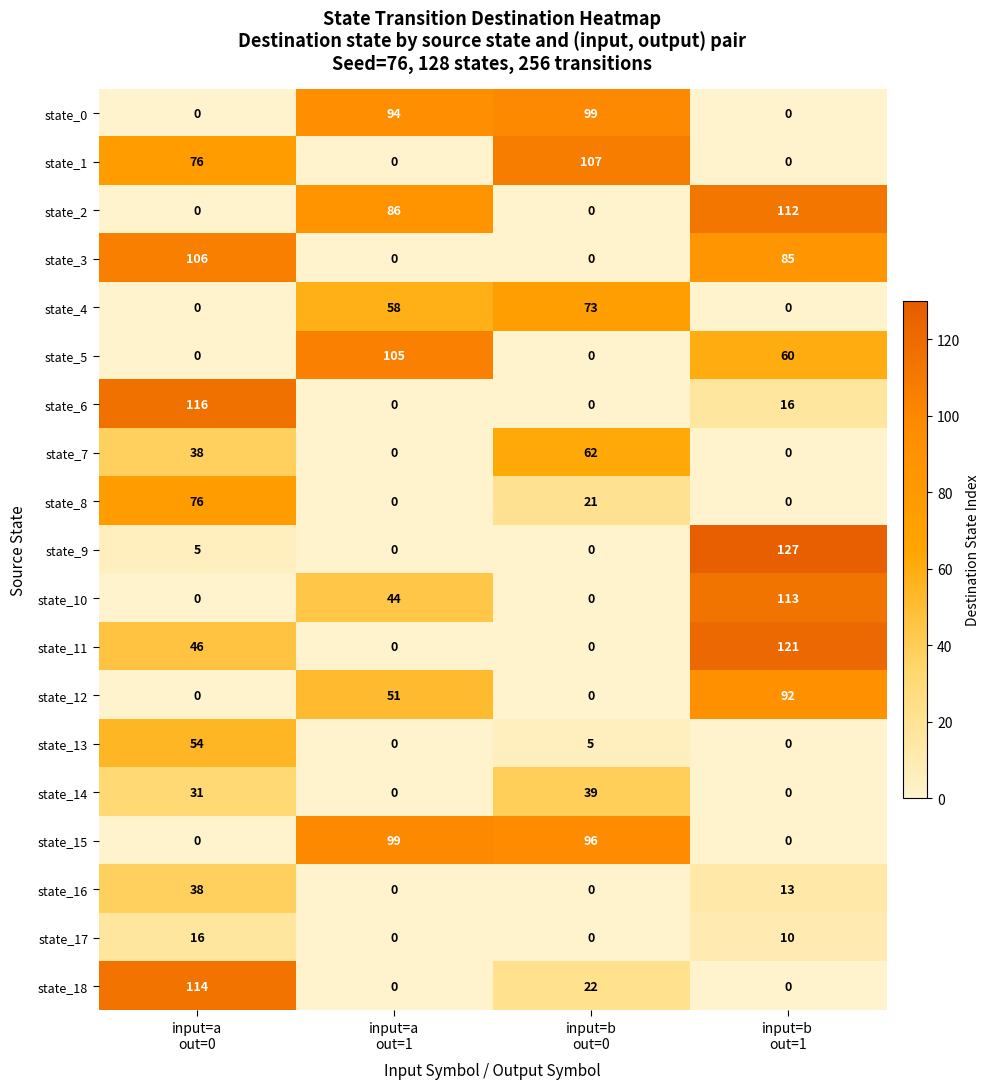

How many categories are shown in the chart?

4